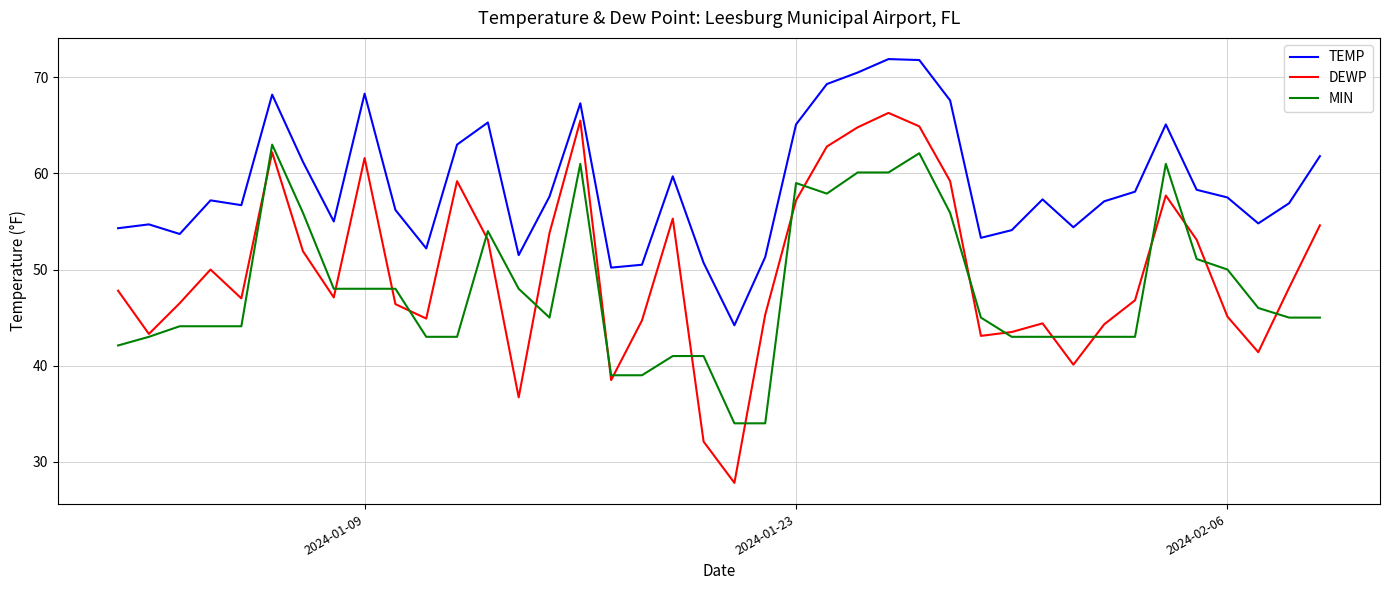

Which series has the largest range (max minus min)?

DEWP